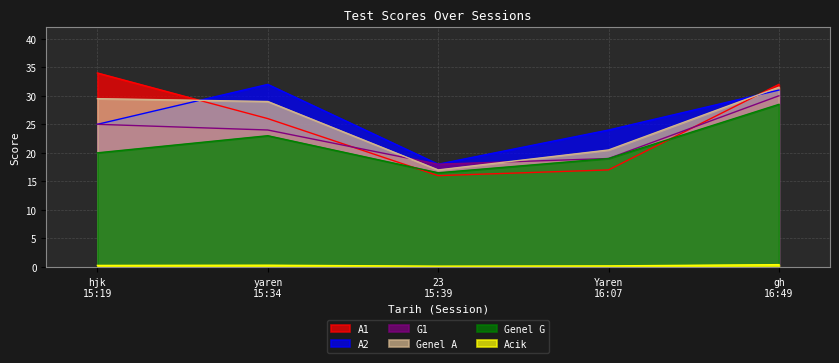

What is the sum of the G1 values at gh
16:49 and yaren
15:34?

54.0